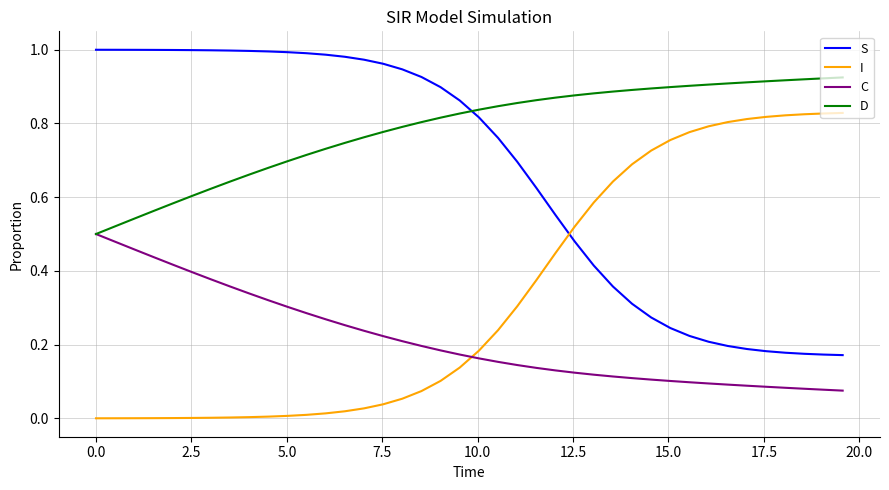

True or false: C and S cross at least once.

False